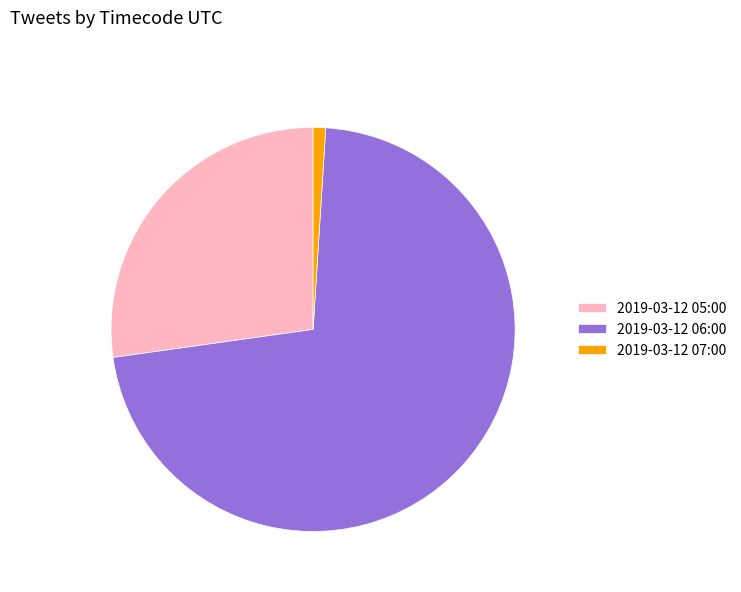

How many segments does this pie chart have?

3